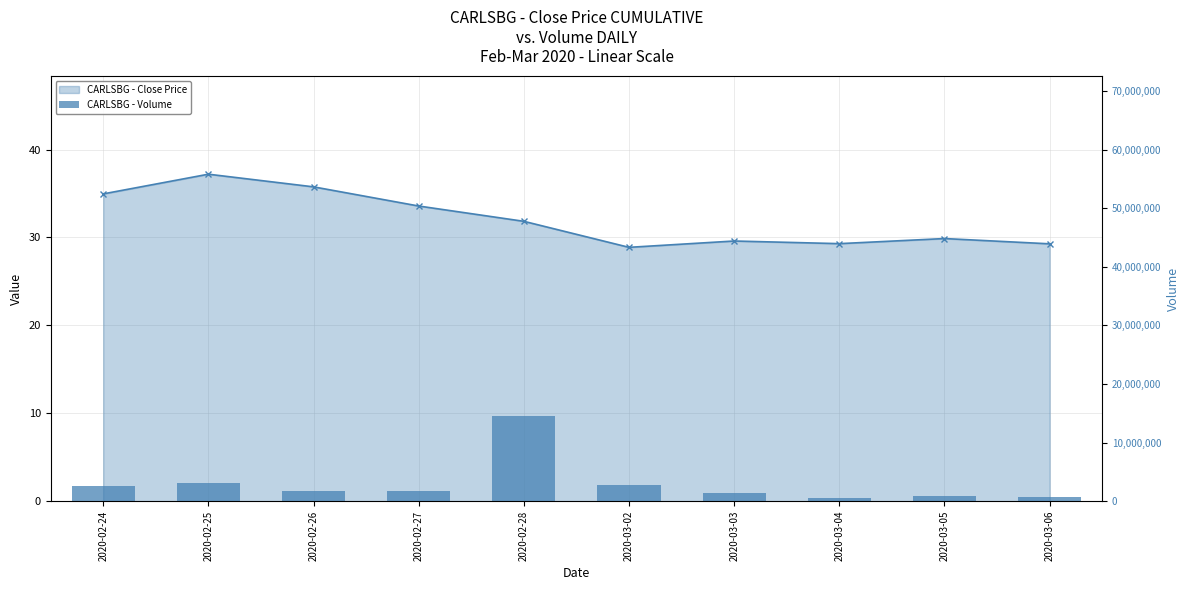

The CARLSBG - Volume series shows 598848.4 at 2020-03-03. True or false?

False